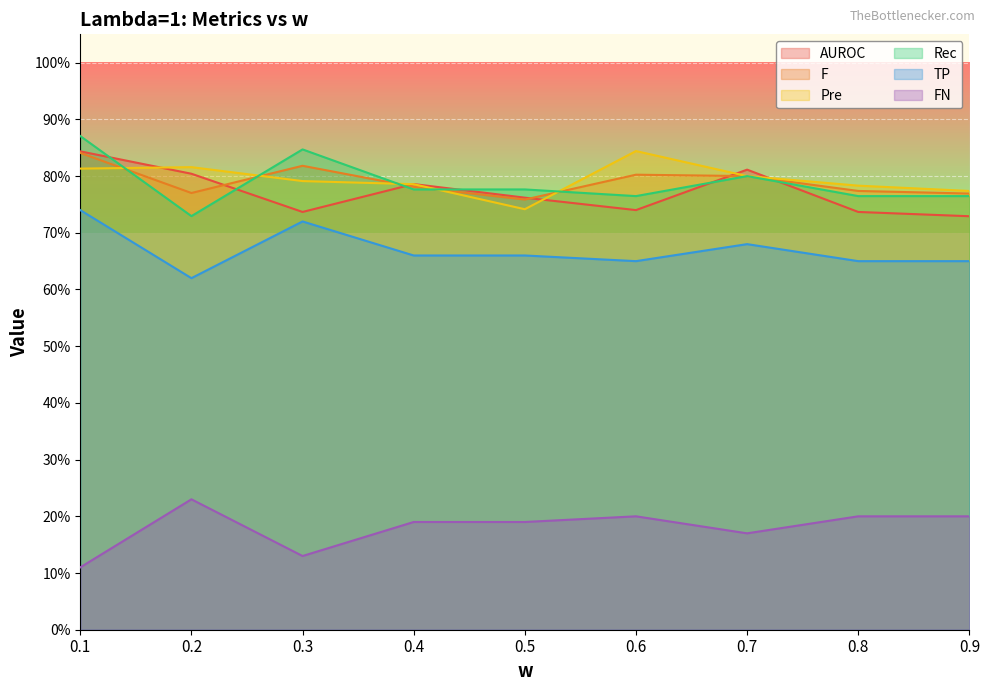

What is the greatest value displayed?

0.9